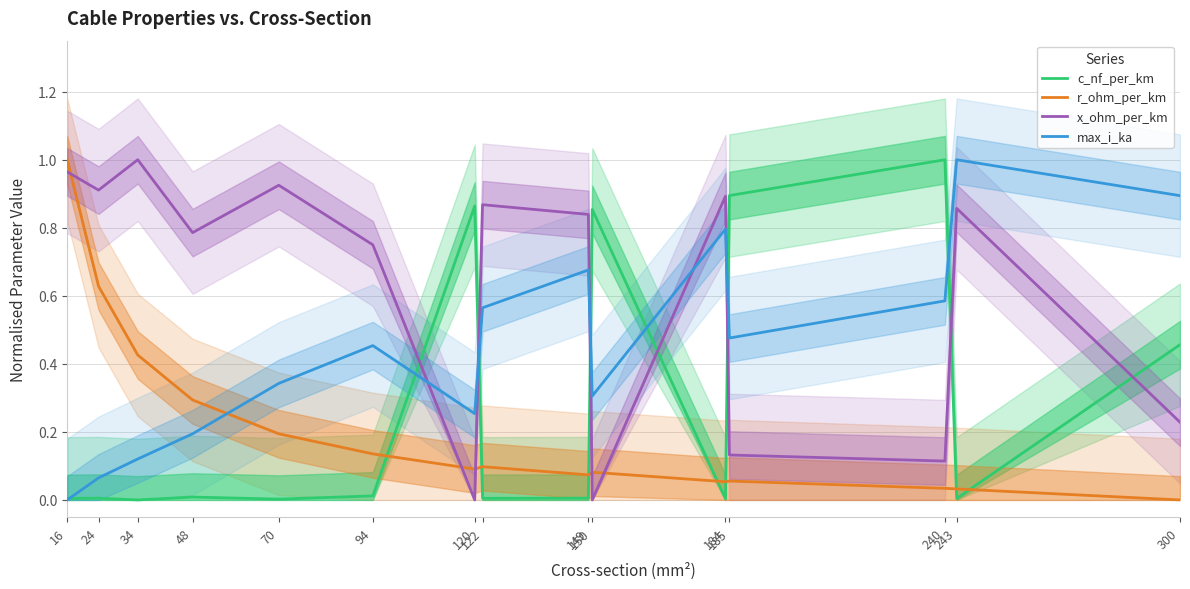

What is the spread (max minus min) of values at 16?

1.0